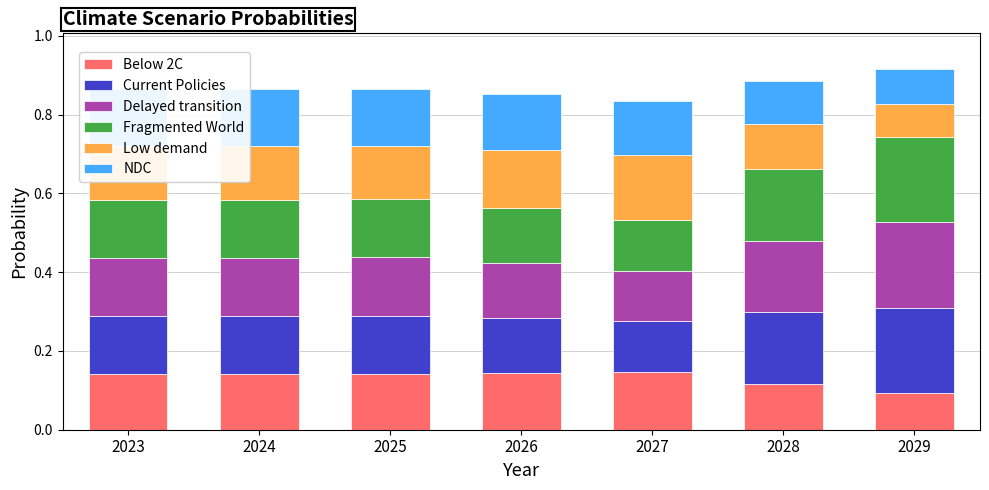

How many Below 2C values are between 0 and 1?

7